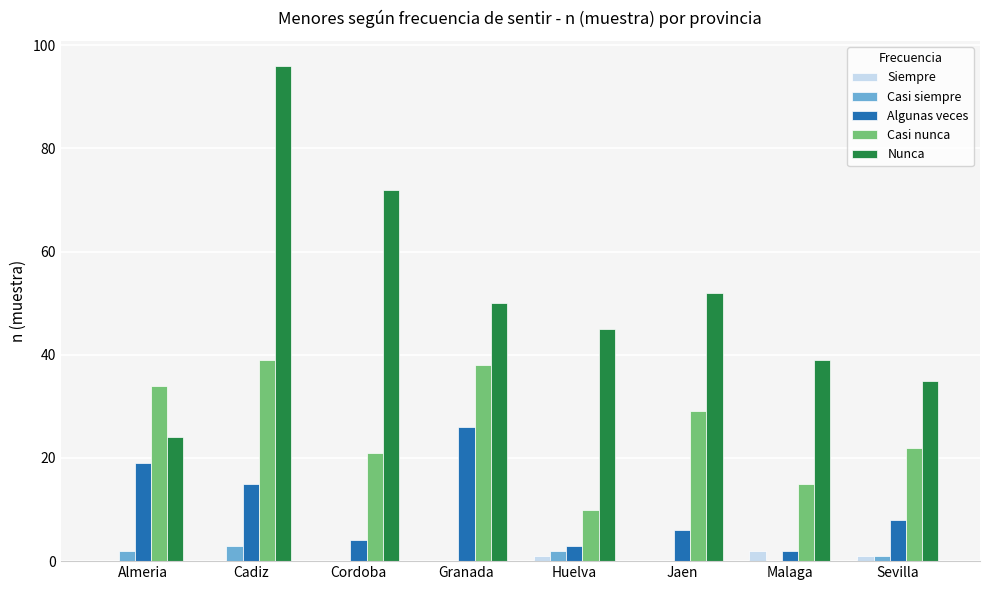

What is the difference between the Nunca values at Cordoba and Granada?

22